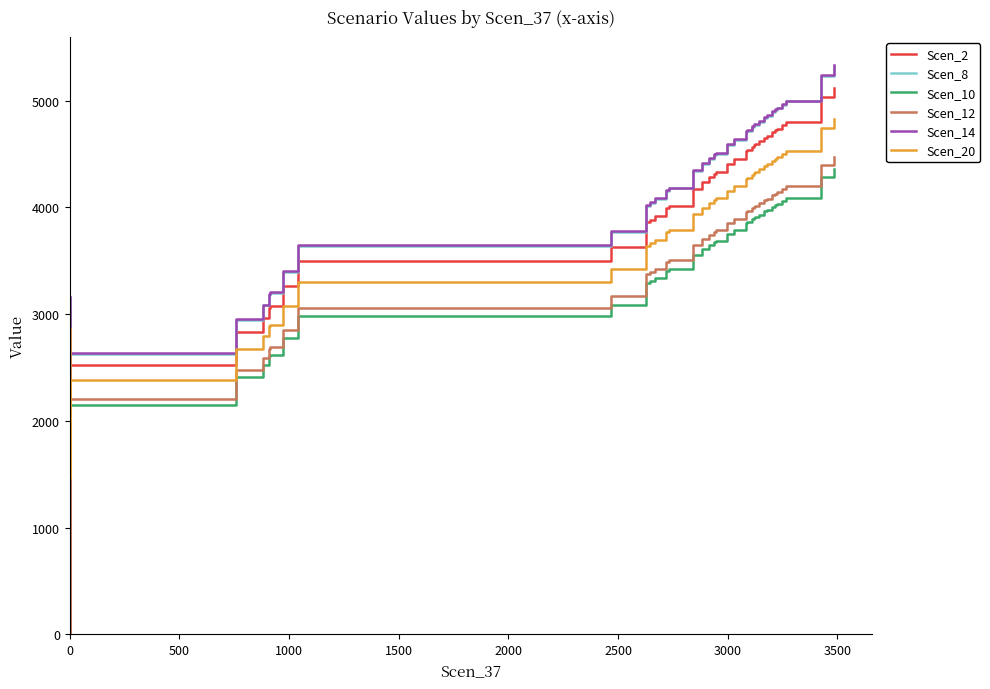

Reading left to right, what are all the values shown in this chart?

Scen_2: 3035.8	0.0	701.2	2230.0	2525.2	2834.9	2963.9	3059.6	3076.1	3265.2	3500.7	3627.0	3859.8	3882.5	3918.1	3991.8	4015.8	4175.7	4237.0	4280.5	4314.8	4328.8	4404.3	4450.2	4525.9	4532.1	4565.3	4583.1	4590.6	4618.1	4651.7	4669.0	4669.0	4704.0	4722.4	4735.7	4766.3	4798.4	5031.6	5114.7
Scen_8: 3157.8	703.5	729.4	1023.2	2626.7	2948.8	3083.0	3182.6	3199.7	3396.4	3641.4	3772.8	4014.9	4038.6	4075.5	4152.3	4177.1	4343.5	4407.3	4452.5	4488.2	4502.7	4581.3	4629.0	4707.8	4714.2	4748.8	4767.2	4775.1	4803.6	4838.6	4856.6	4856.6	4893.0	4912.2	4926.0	4957.9	4991.2	5233.8	5320.2
Scen_10: 2584.9	1317.8	1366.4	1898.8	2150.2	2413.9	2523.7	2605.2	2619.2	2780.2	2980.8	3088.3	3286.5	3305.9	3336.1	3398.9	3419.3	3555.5	3607.7	3644.7	3673.9	3685.8	3750.1	3789.2	3853.7	3859.0	3887.3	3902.4	3908.8	3932.2	3960.8	3975.5	3975.5	4005.3	4021.0	4032.3	4058.4	4085.7	4284.3	4355.0
Scen_12: 2654.0	0.0	368.3	1949.5	2207.7	2478.4	2591.2	2674.8	2689.2	2854.6	3060.5	3170.9	3374.4	3394.3	3425.3	3489.8	3510.8	3650.6	3704.2	3742.2	3772.2	3784.4	3850.4	3890.5	3956.7	3962.2	3991.2	4006.7	4013.3	4037.3	4066.7	4081.8	4081.8	4112.4	4128.5	4140.1	4166.9	4194.9	4398.8	4471.5
Scen_14: 3163.4	1612.7	1672.2	2323.7	2631.4	2954.1	3088.5	3188.2	3205.4	3402.5	3647.9	3779.5	4022.0	4045.7	4082.8	4159.6	4184.6	4351.2	4415.1	4460.4	4496.2	4510.7	4589.4	4637.2	4716.2	4722.6	4757.2	4775.7	4783.6	4812.2	4847.2	4865.3	4865.3	4901.8	4920.9	4934.8	4966.7	5000.1	5243.1	5329.7
Scen_20: 2863.6	1459.9	1513.7	2103.5	2382.0	2674.1	2795.8	2886.1	2901.6	3080.0	3302.2	3421.3	3640.9	3662.3	3695.9	3765.5	3788.0	3938.9	3996.7	4037.7	4070.1	4083.3	4154.5	4197.8	4269.2	4275.1	4306.4	4323.1	4330.2	4356.2	4387.8	4404.2	4404.2	4437.2	4454.6	4467.1	4496.0	4526.2	4746.3	4824.6